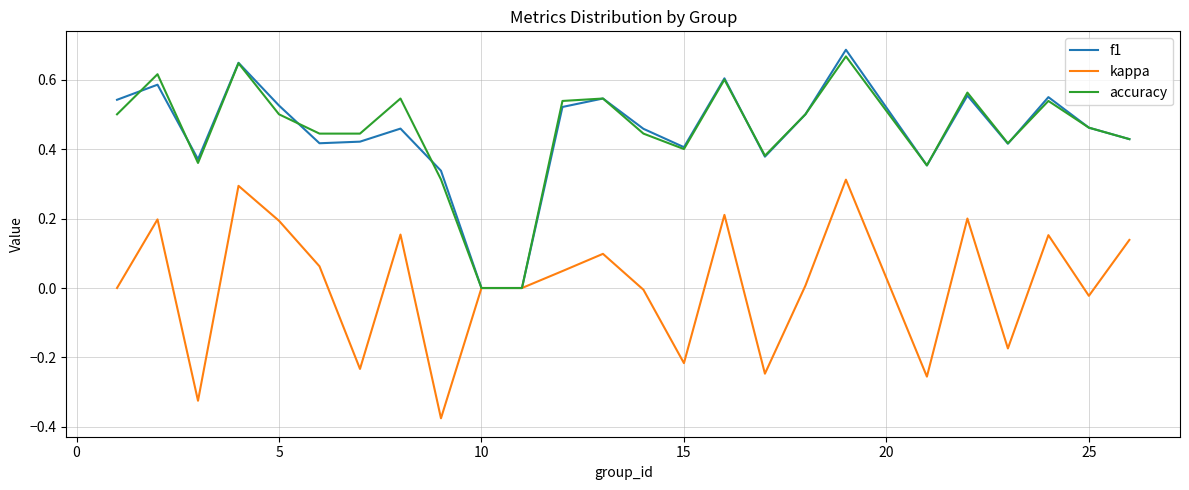

Which series has the widest spread of values?

kappa